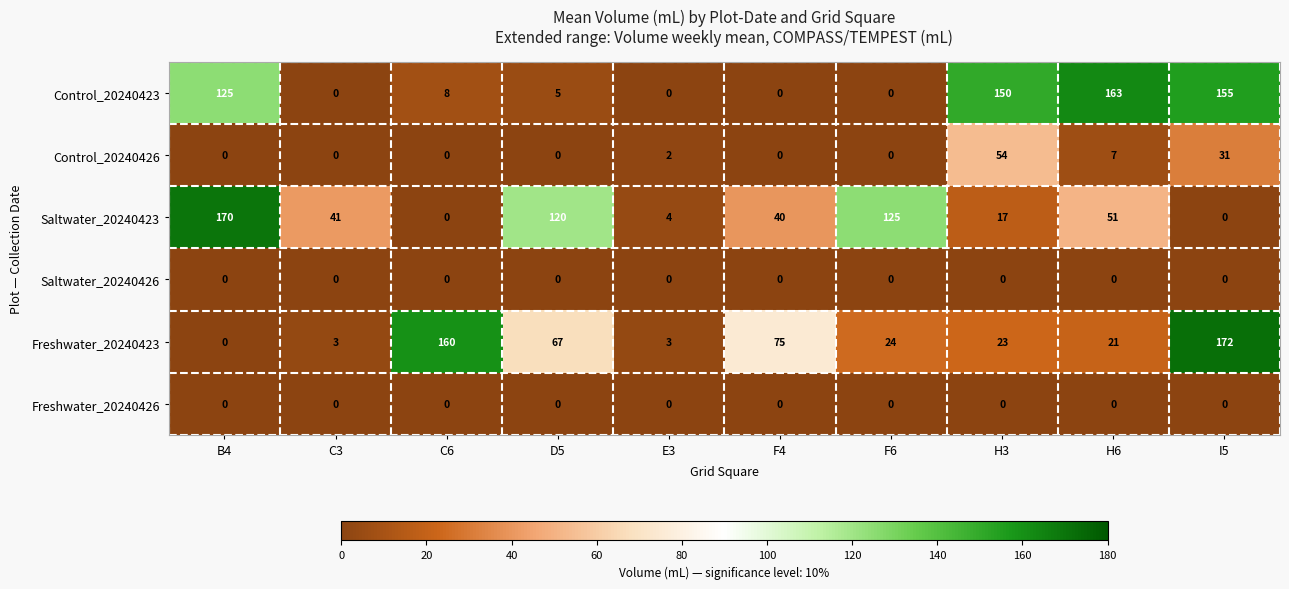

Which series has the largest range (max minus min)?

Freshwater_20240423